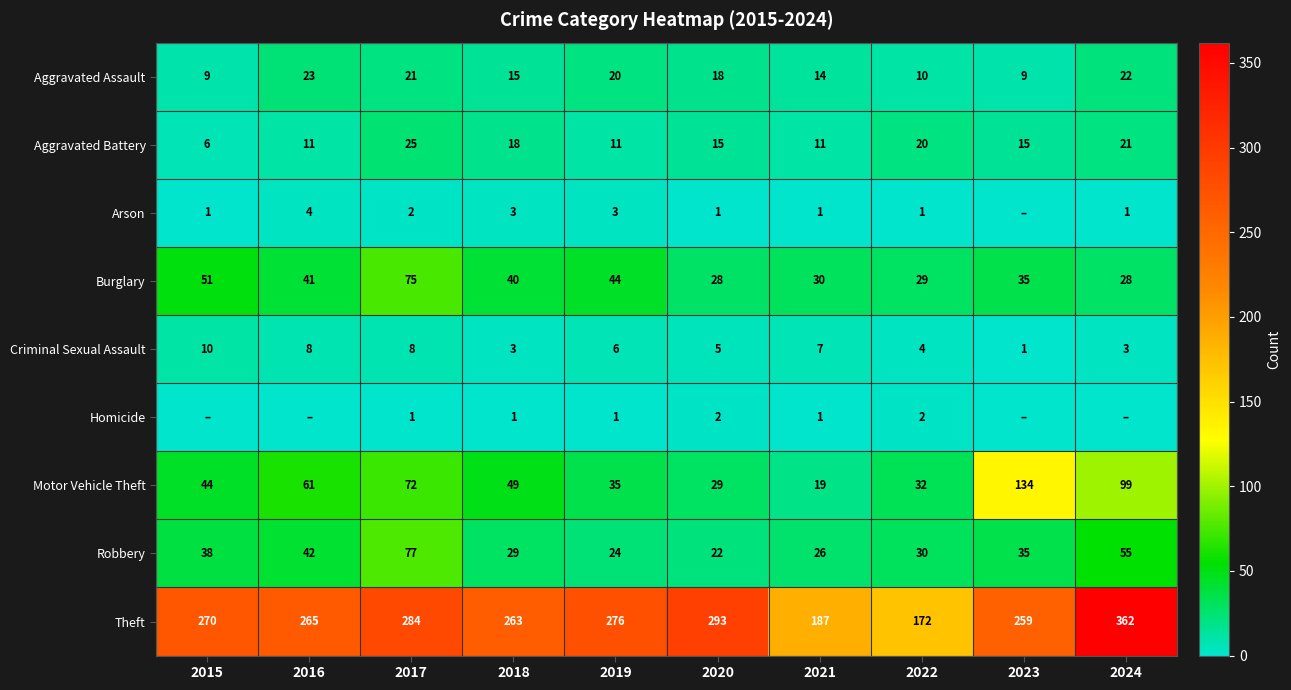

What is the approximate value of Burglary at 2019, to the nearest 10?

40